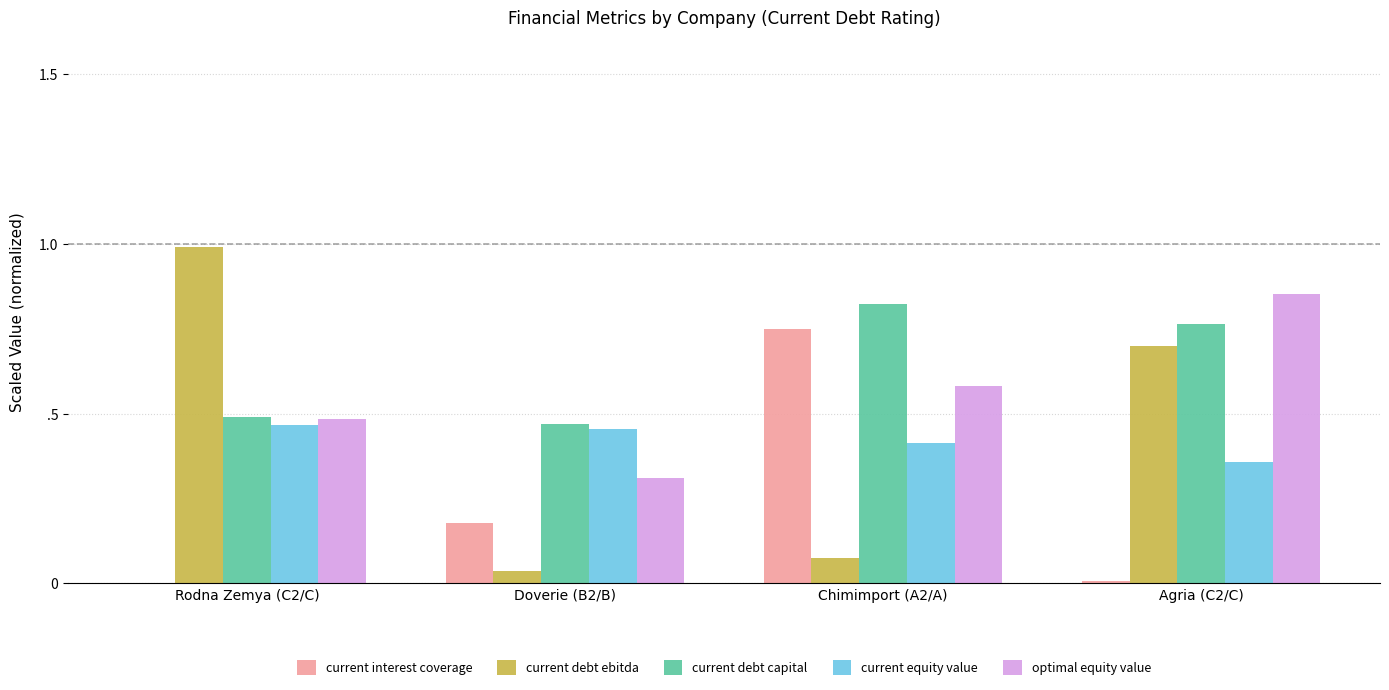

Which series has the largest range (max minus min)?

current debt ebitda